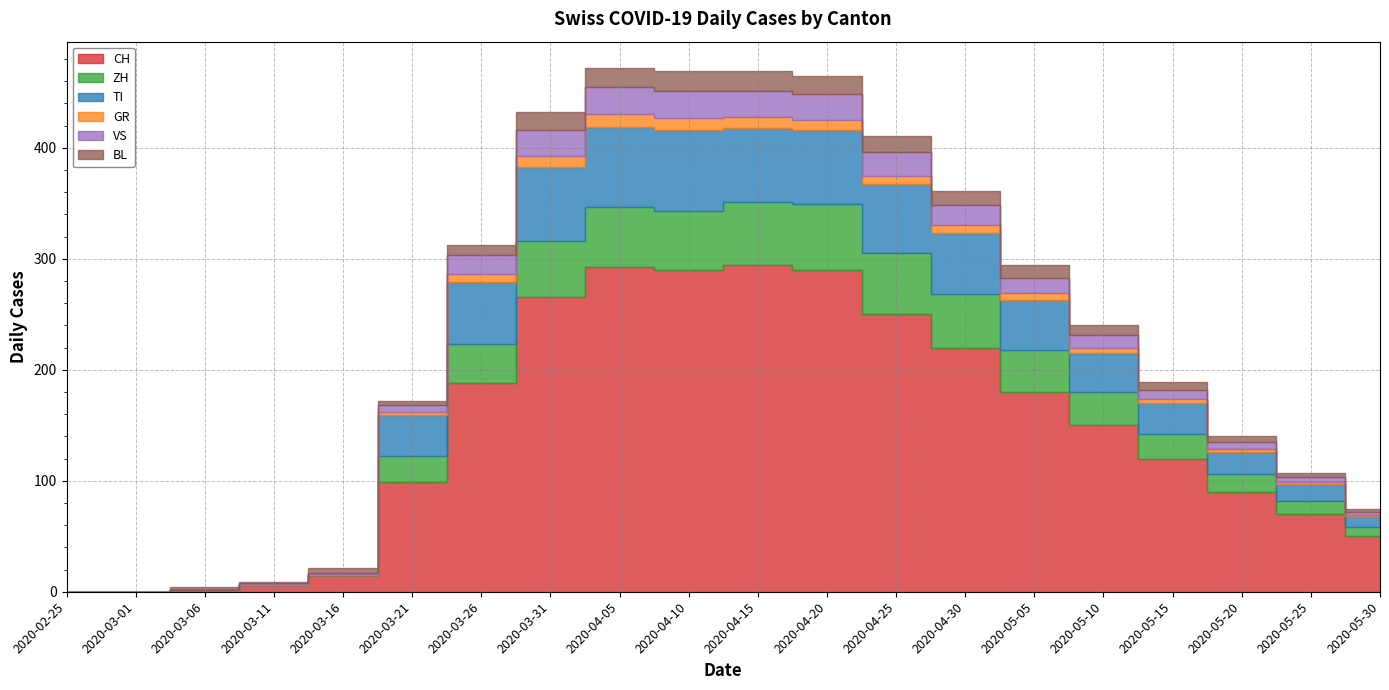

Reading right to left, list all the values displayed in this chart.

CH: 2020-05-30=50	2020-05-25=70	2020-05-20=90	2020-05-15=120	2020-05-10=150	2020-05-05=180	2020-04-30=220	2020-04-25=250	2020-04-20=290	2020-04-15=294	2020-04-10=290	2020-04-05=293	2020-03-31=266	2020-03-26=188	2020-03-21=99	2020-03-16=15	2020-03-11=6	2020-03-06=2	2020-03-01=0	2020-02-25=0
ZH: 2020-05-30=8	2020-05-25=12	2020-05-20=16	2020-05-15=22	2020-05-10=30	2020-05-05=38	2020-04-30=48	2020-04-25=55	2020-04-20=59	2020-04-15=57	2020-04-10=53	2020-04-05=54	2020-03-31=50	2020-03-26=35	2020-03-21=23	2020-03-16=0	2020-03-11=0	2020-03-06=0	2020-03-01=0	2020-02-25=0
TI: 2020-05-30=10	2020-05-25=15	2020-05-20=20	2020-05-15=28	2020-05-10=35	2020-05-05=45	2020-04-30=55	2020-04-25=62	2020-04-20=67	2020-04-15=67	2020-04-10=73	2020-04-05=72	2020-03-31=67	2020-03-26=56	2020-03-21=37	2020-03-16=0	2020-03-11=0	2020-03-06=0	2020-03-01=0	2020-02-25=0
GR: 2020-05-30=1	2020-05-25=2	2020-05-20=3	2020-05-15=4	2020-05-10=5	2020-05-05=6	2020-04-30=7	2020-04-25=8	2020-04-20=9	2020-04-15=10	2020-04-10=11	2020-04-05=11	2020-03-31=10	2020-03-26=7	2020-03-21=3	2020-03-16=1	2020-03-11=1	2020-03-06=0	2020-03-01=0	2020-02-25=0
VS: 2020-05-30=3	2020-05-25=4	2020-05-20=6	2020-05-15=8	2020-05-10=11	2020-05-05=14	2020-04-30=18	2020-04-25=21	2020-04-20=23	2020-04-15=23	2020-04-10=24	2020-04-05=25	2020-03-31=23	2020-03-26=17	2020-03-21=6	2020-03-16=1	2020-03-11=1	2020-03-06=0	2020-03-01=0	2020-02-25=0
BL: 2020-05-30=3	2020-05-25=4	2020-05-20=5	2020-05-15=7	2020-05-10=9	2020-05-05=11	2020-04-30=13	2020-04-25=15	2020-04-20=17	2020-04-15=18	2020-04-10=18	2020-04-05=17	2020-03-31=16	2020-03-26=9	2020-03-21=4	2020-03-16=4	2020-03-11=1	2020-03-06=2	2020-03-01=0	2020-02-25=0